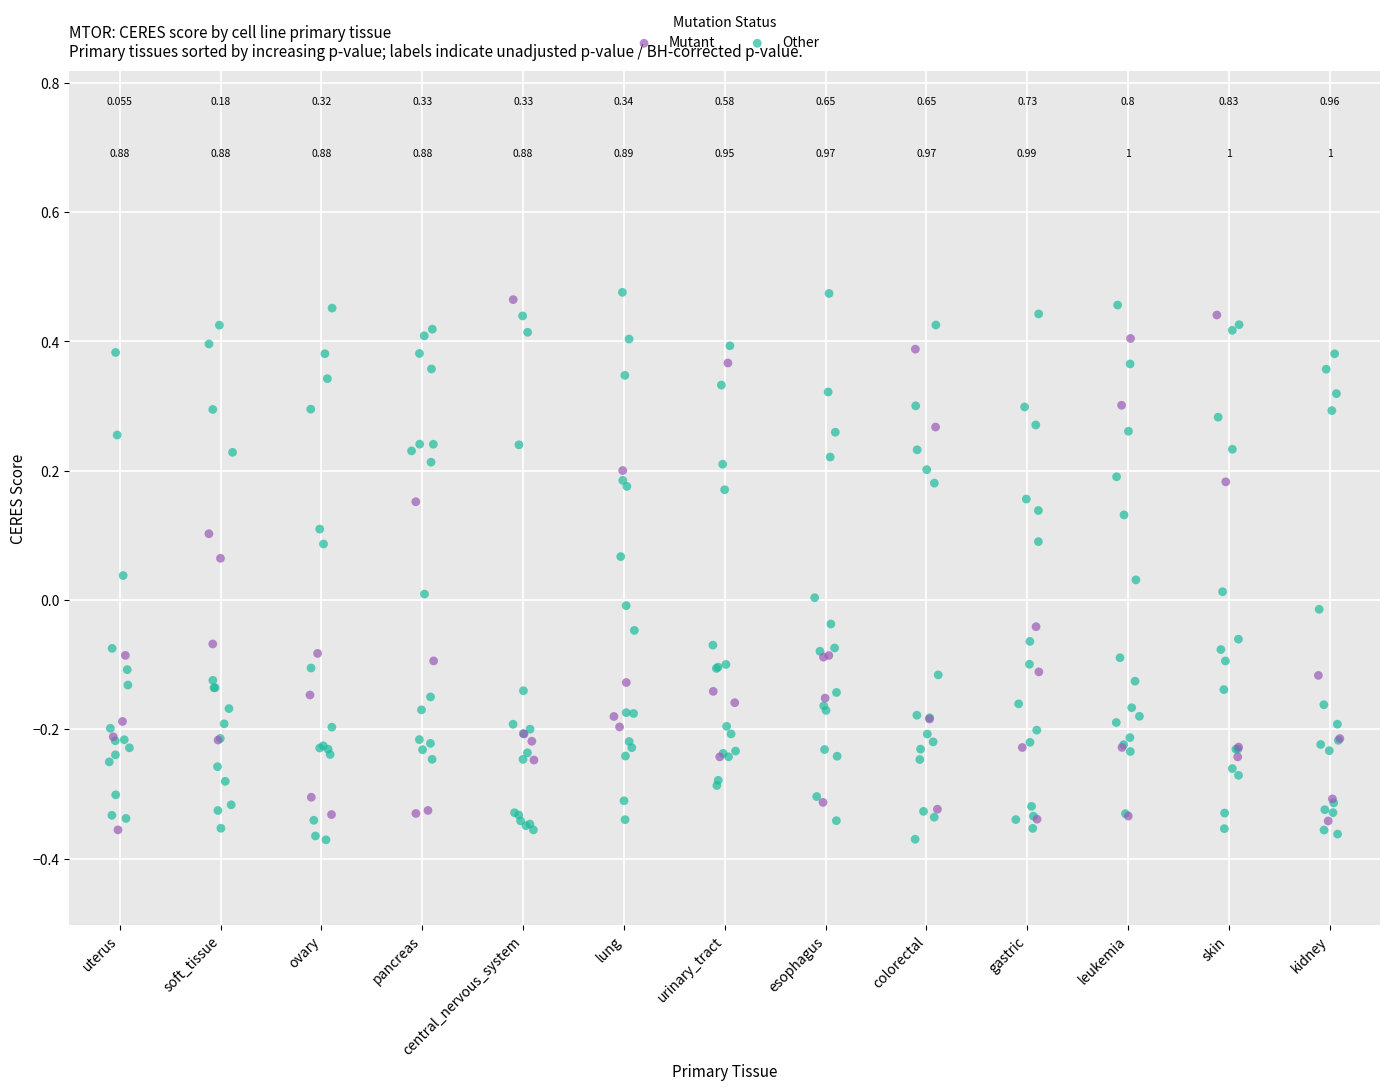

Which series has the largest Y range (max minus min)?

Other